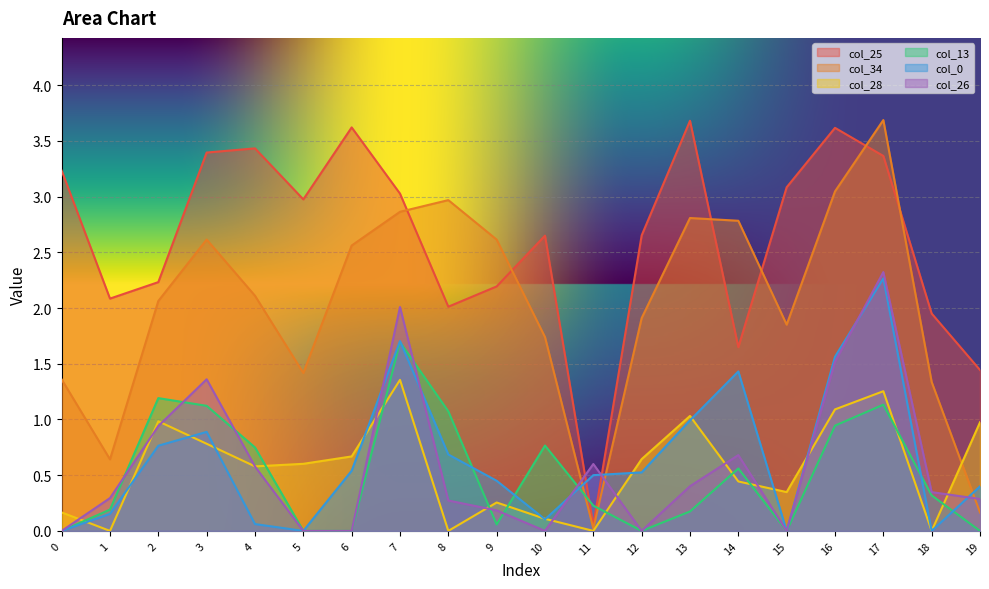

What is the spread (max minus min) of values at 10?

2.6